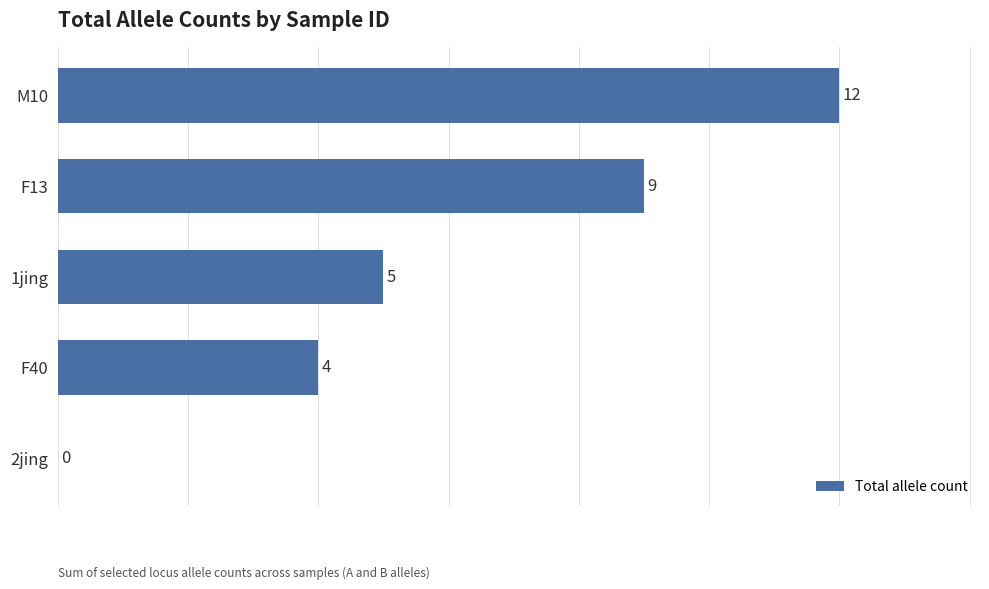

The chart shows a value of 9 at F13. True or false?

True